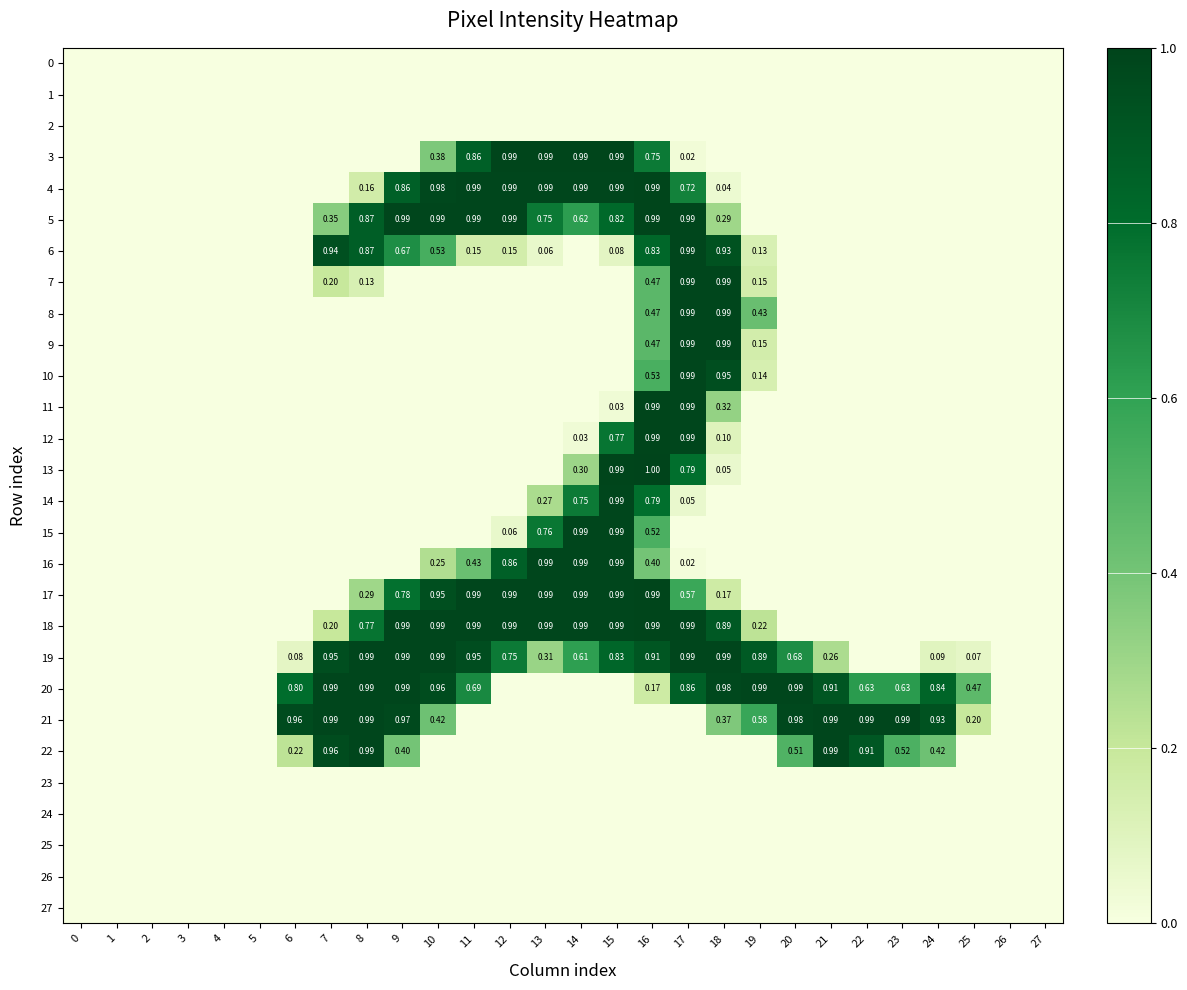

Rank the categories by 2 value from highest to lowest.

0, 1, 2, 3, 4, 5, 6, 7, 8, 9, 10, 11, 12, 13, 14, 15, 16, 17, 18, 19, 20, 21, 22, 23, 24, 25, 26, 27